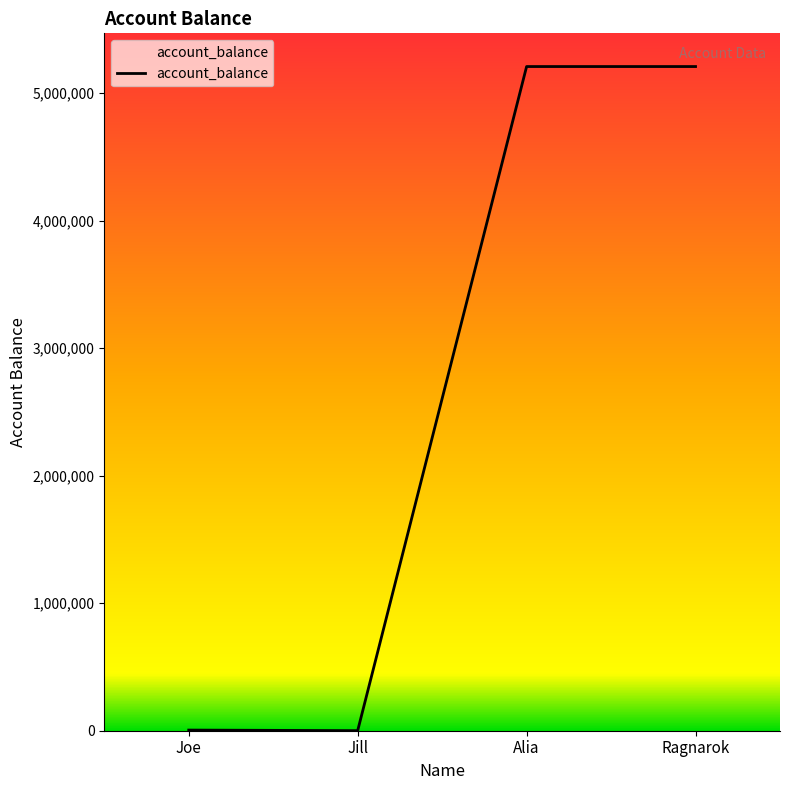

Read the value at Ragnarok.

5208070.4